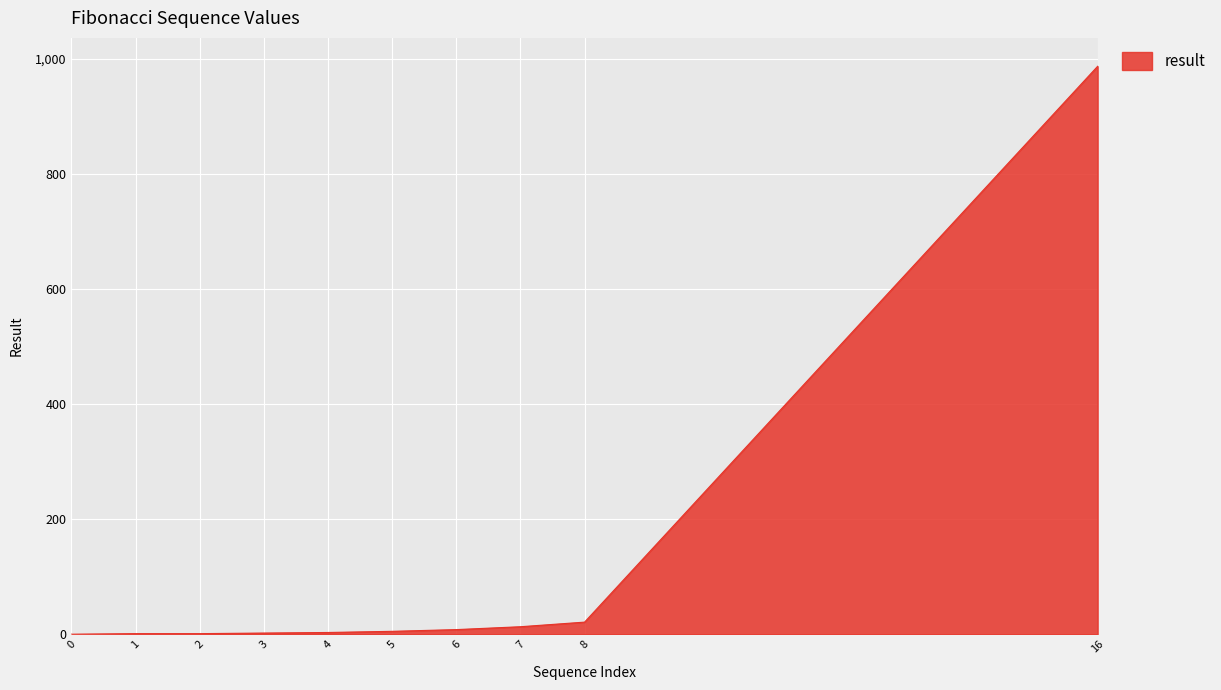

How many lines are shown in the chart?

1